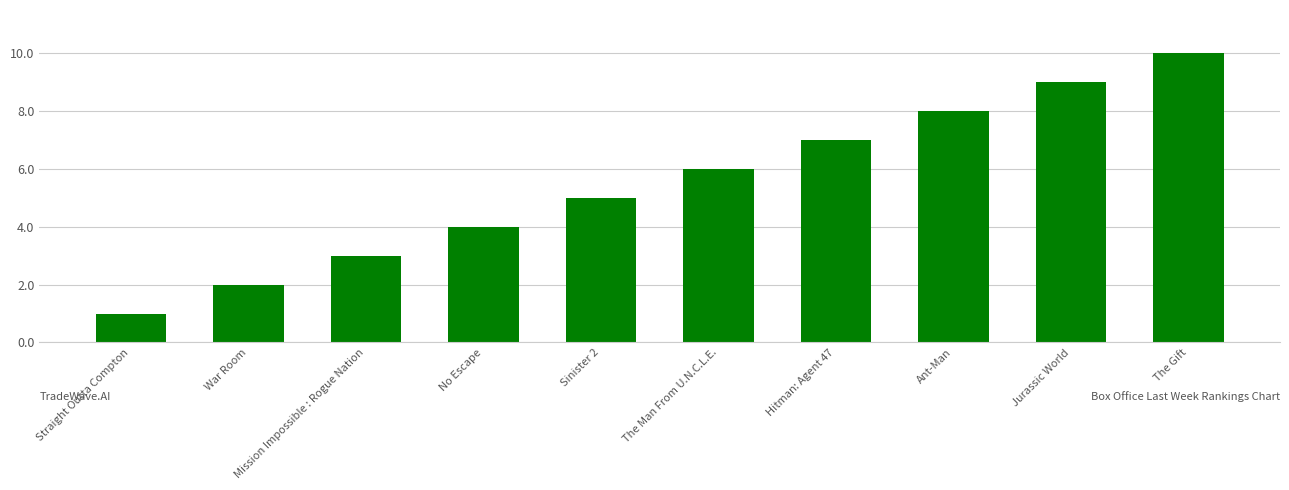

What is the label of the 6th bar from the left?

The Man From U.N.C.L.E.